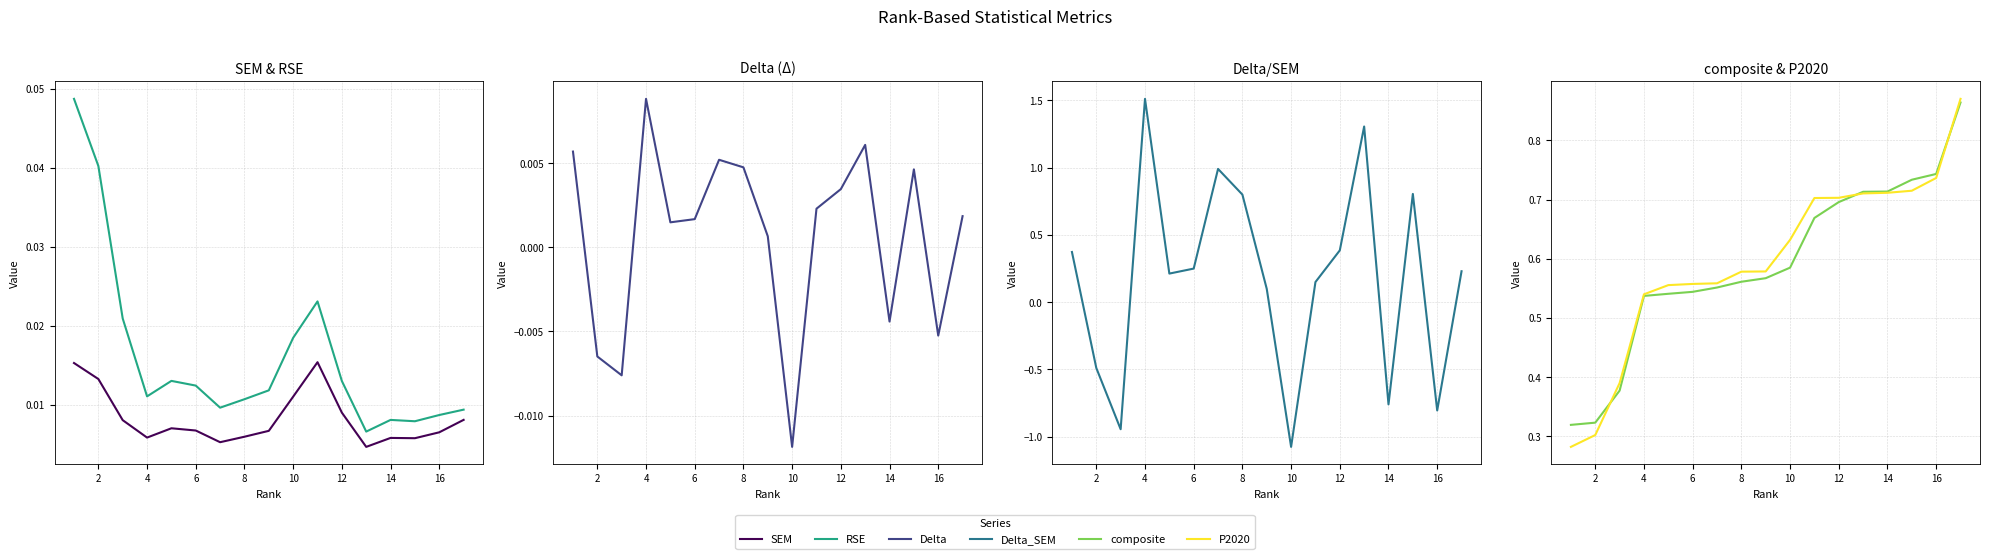

What is the label of the 2nd point from the left?

2